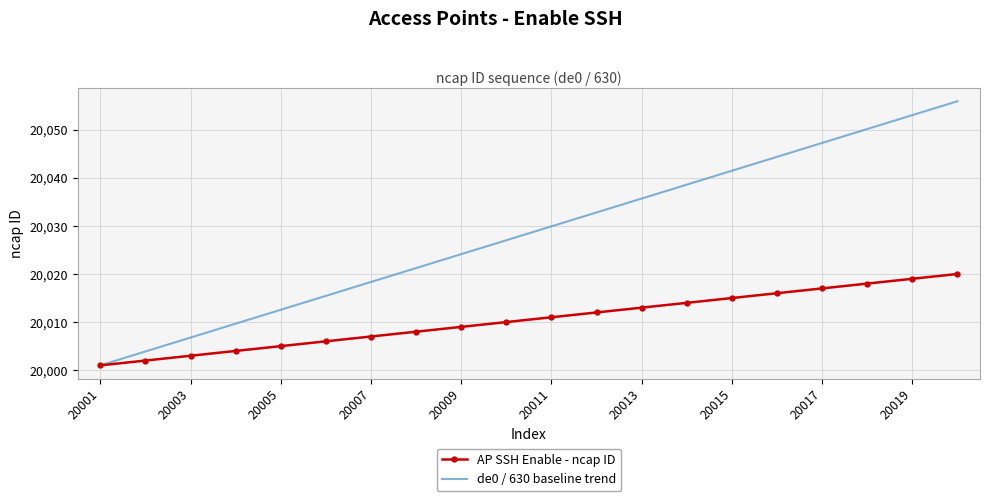

What is the sum of all AP SSH Enable - ncap ID values?

400210.0